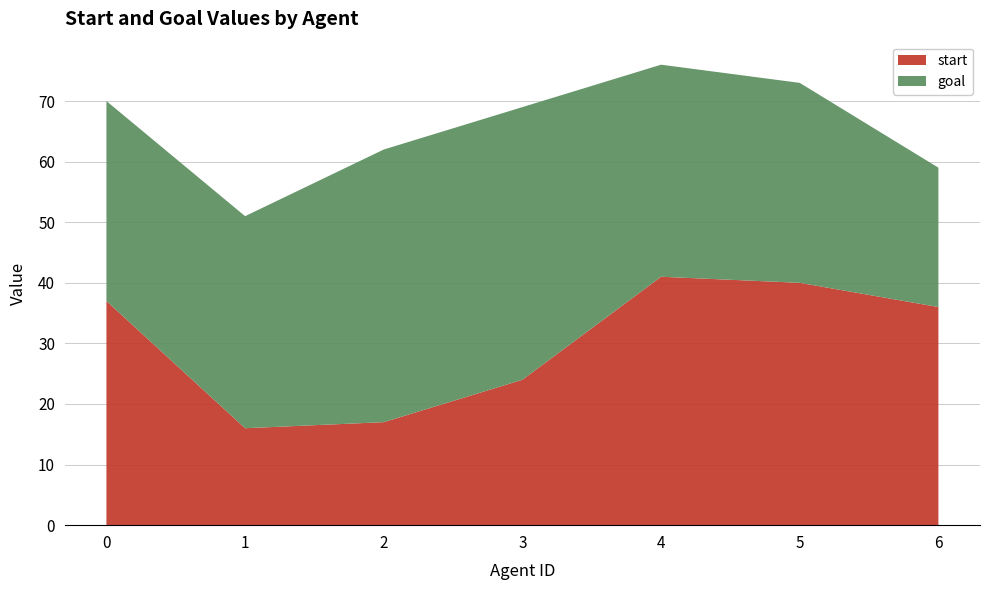

Reading left to right, extract all data points from this chart.

start: 0=37	1=16	2=17	3=24	4=41	5=40	6=36
goal: 0=33	1=35	2=45	3=45	4=35	5=33	6=23